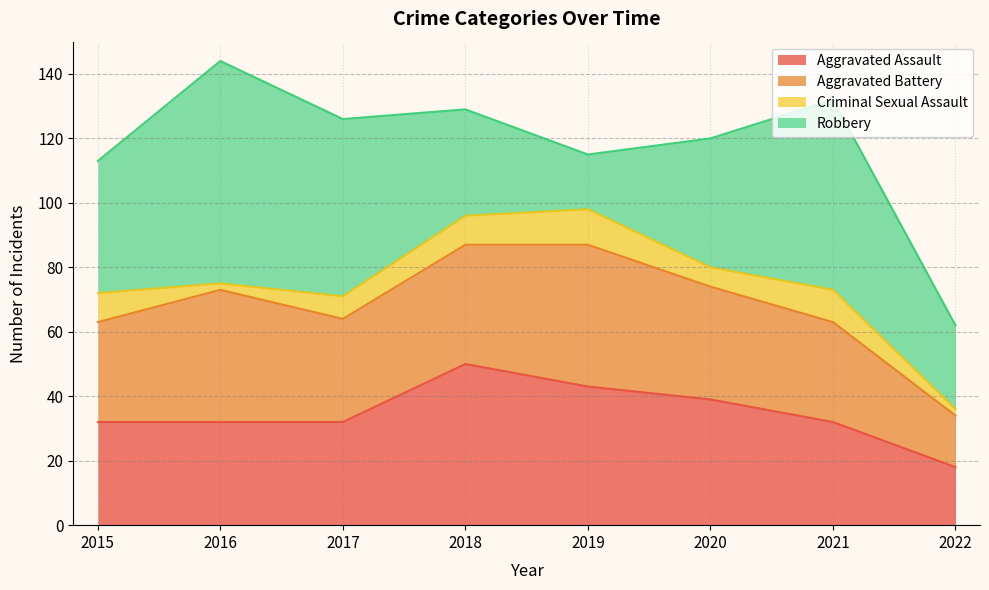

True or false: Criminal Sexual Assault and Aggravated Battery cross at least once.

False